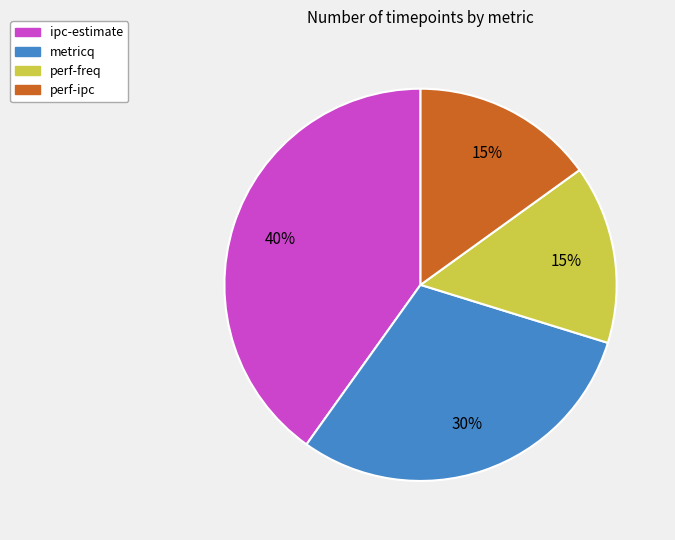

How many slices are in this pie chart?

4